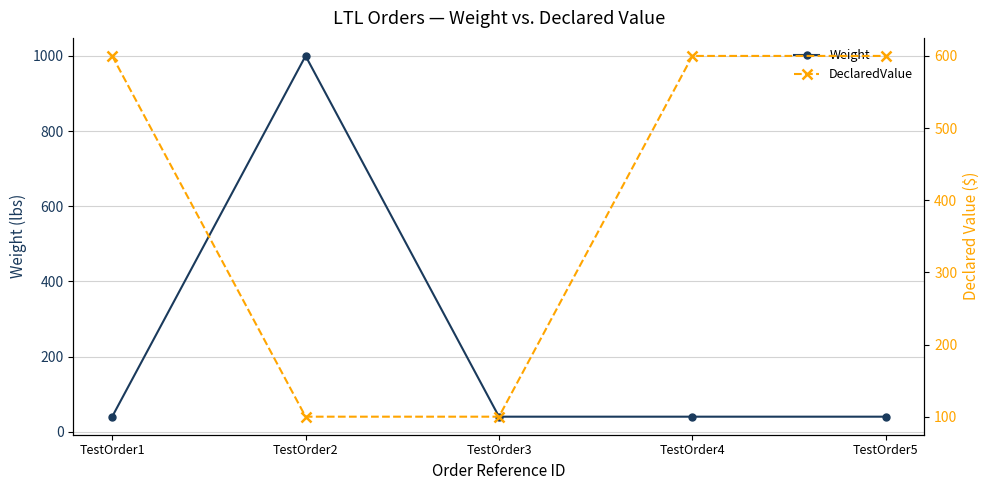

True or false: Weight has a value of 1000 at TestOrder2.

True